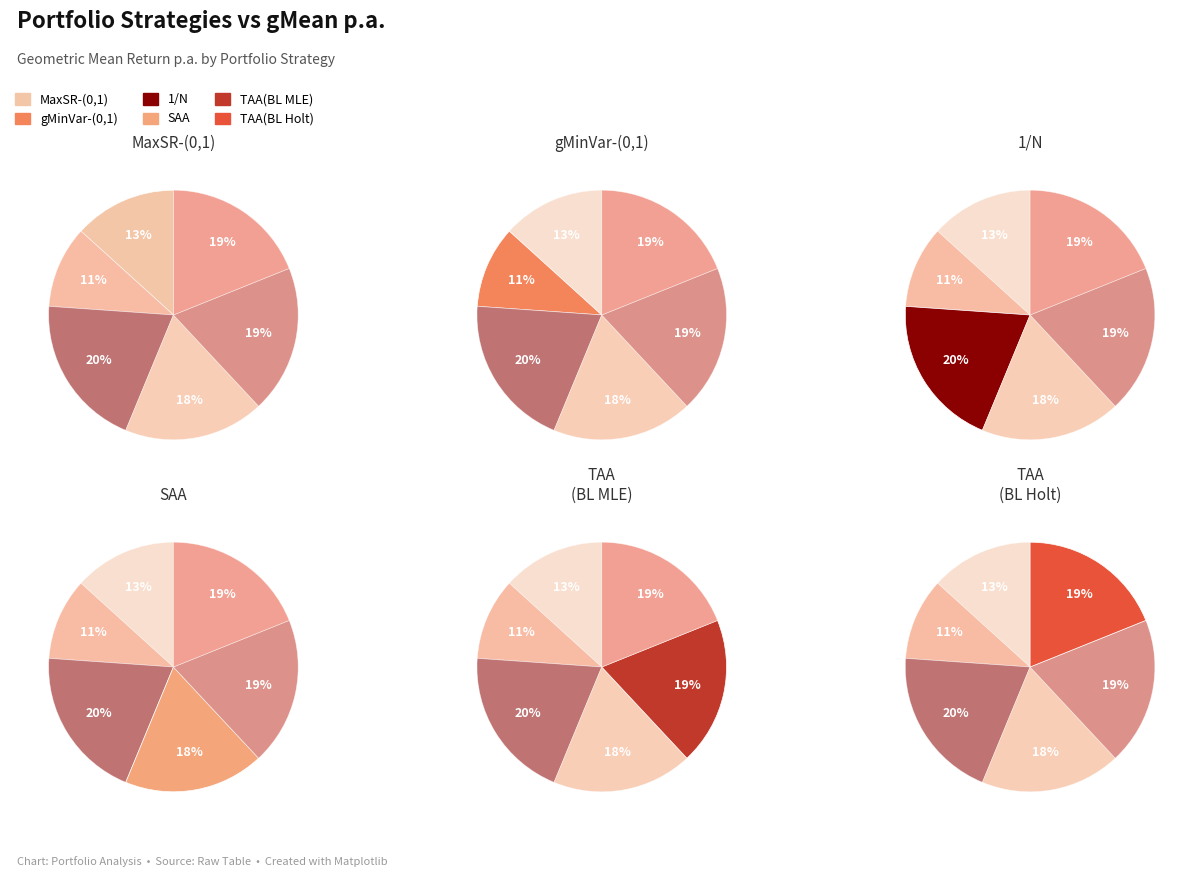

What percentage is NOT represented by SAA?

81.8%